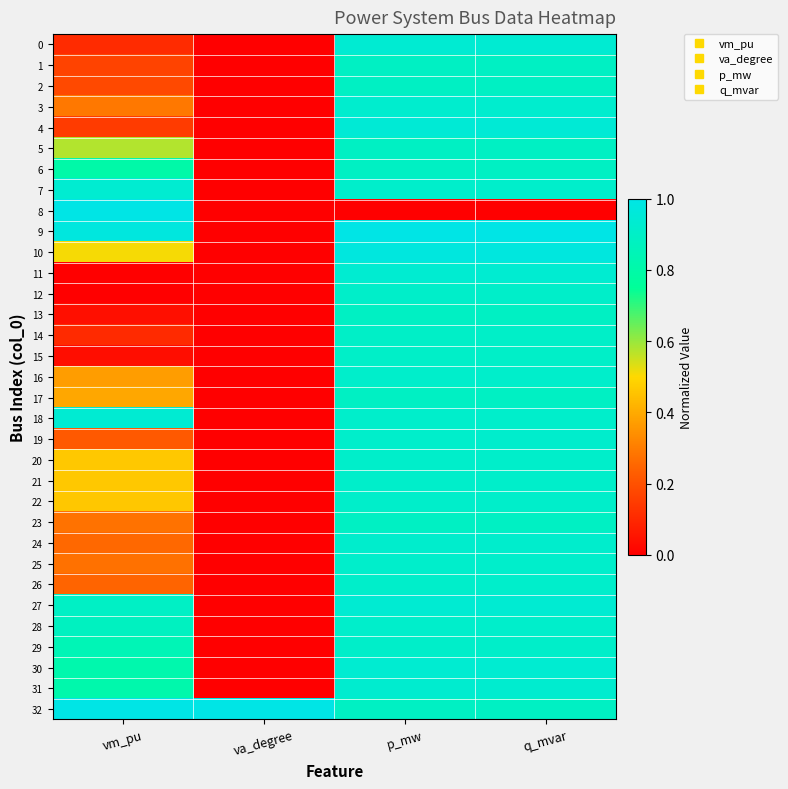

At which category is the sum across all series the highest?

q_mvar